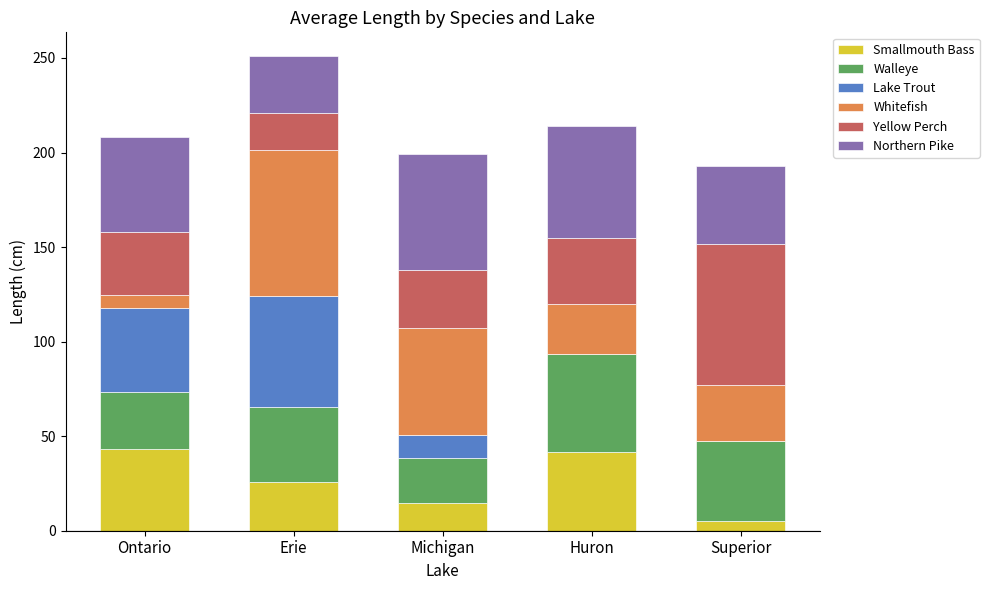

Is it true that Smallmouth Bass equals 6.4 at Michigan?

False